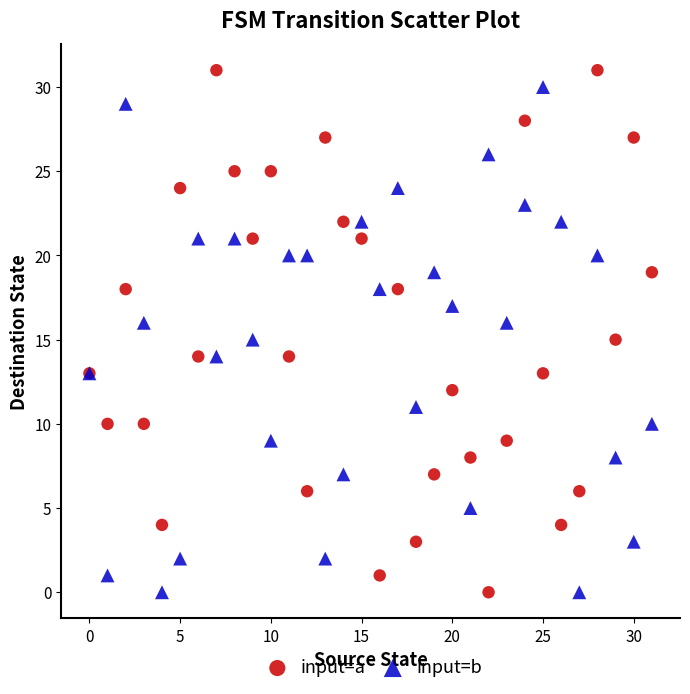

Which series contains the highest Y value?

input=a